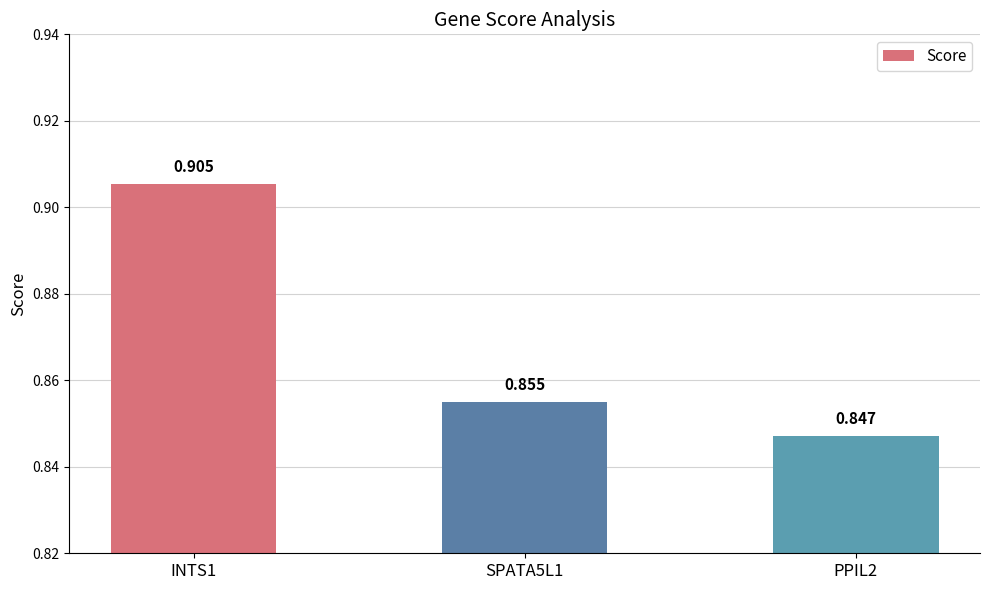

At which label is the value closest to 0?

PPIL2